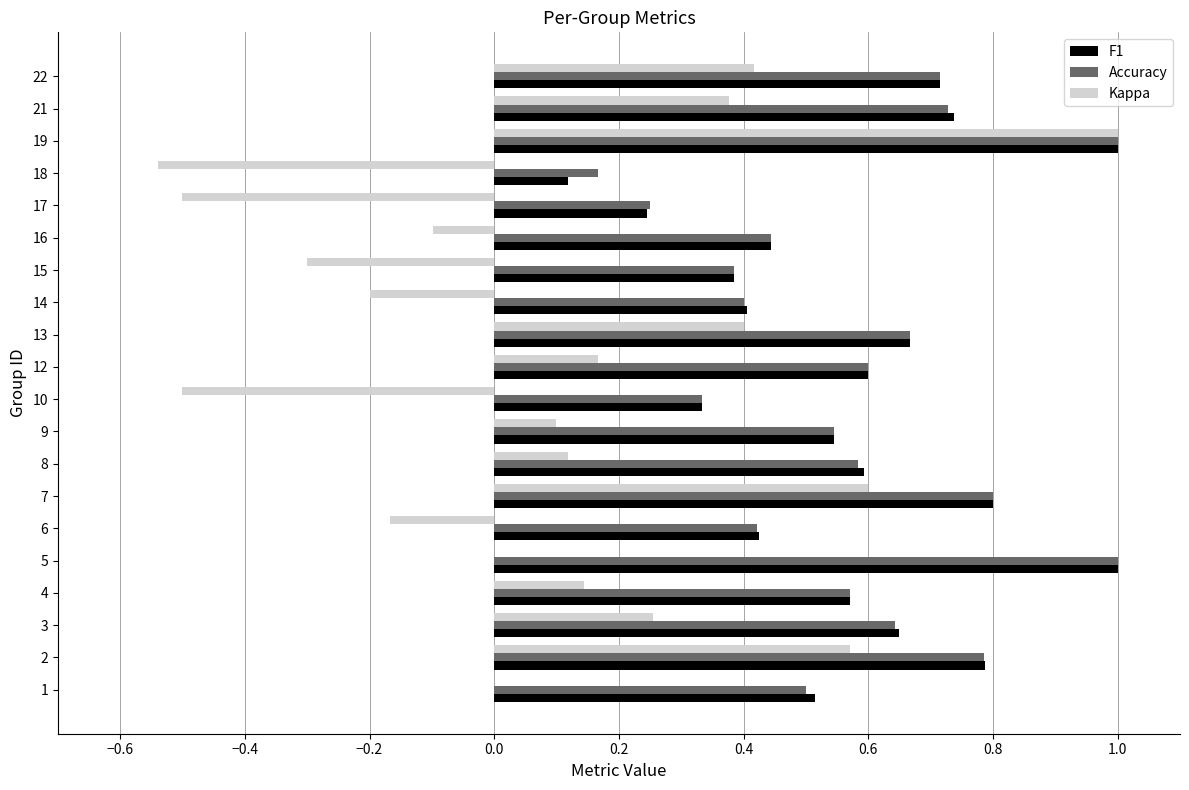

Is the value of Accuracy at 22 greater than the value of F1 at 4?

Yes